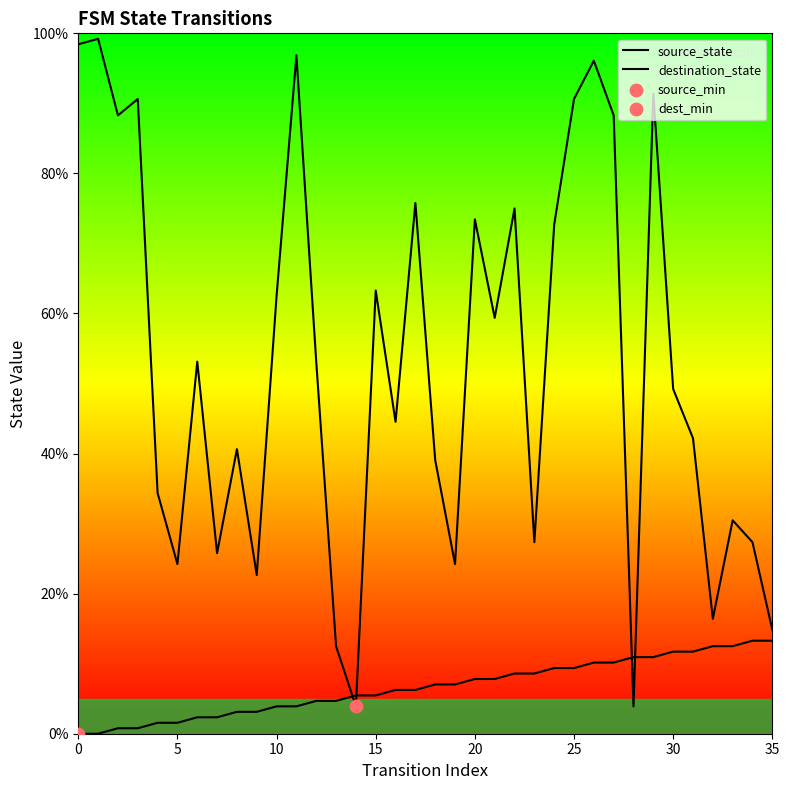

Is the value of destination_state at 23 greater than the value of source_state at 25?

Yes